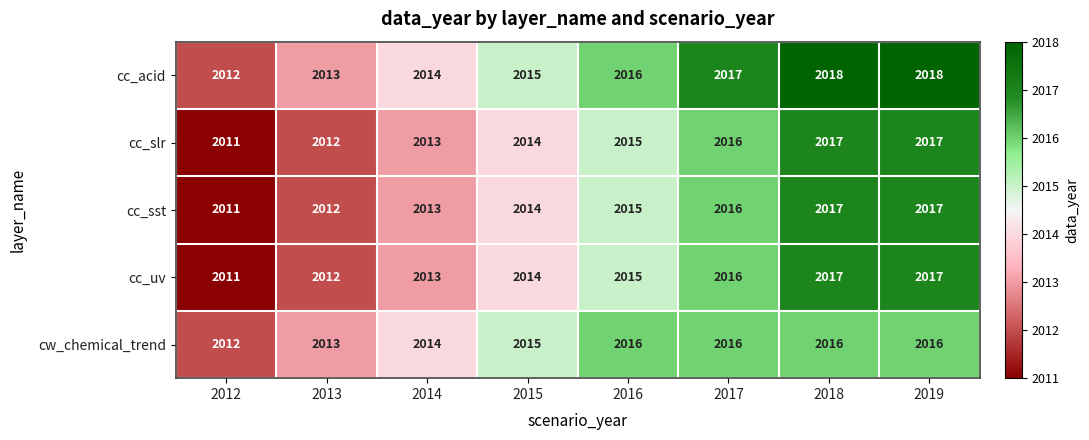

What is the lowest value of the cc_uv series?

2011